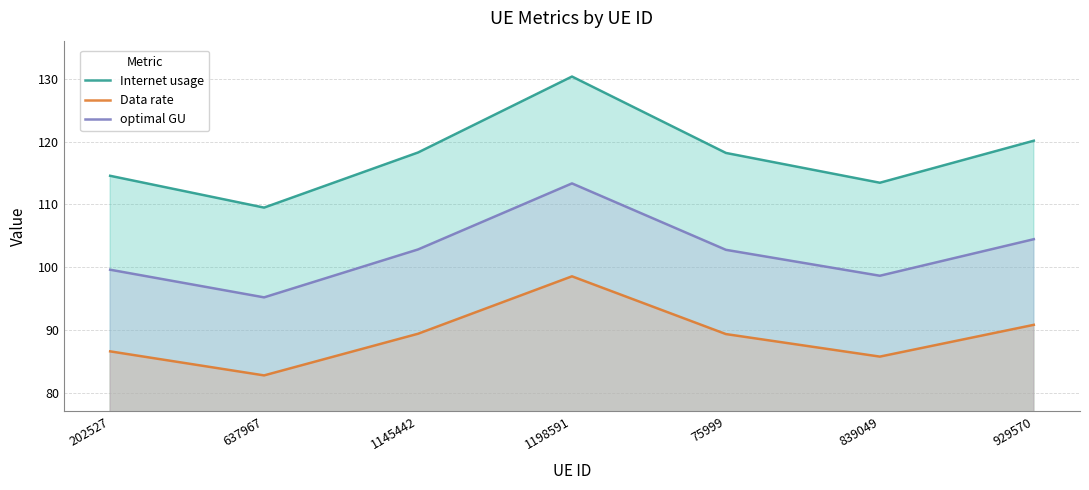

Where is the first local minimum for Internet usage?

637967